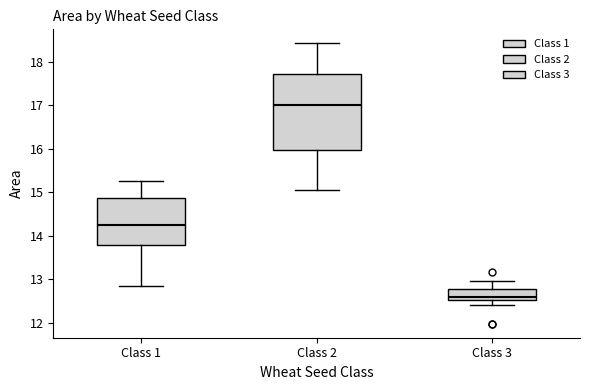

Which box's median line is the lowest?

Class 3